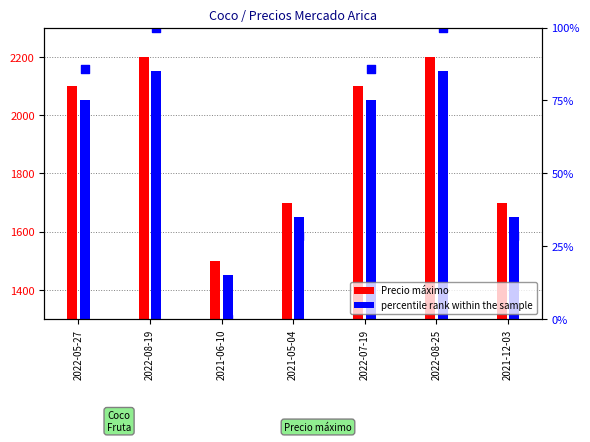

At which category is the sum across all series the highest?

2022-08-19